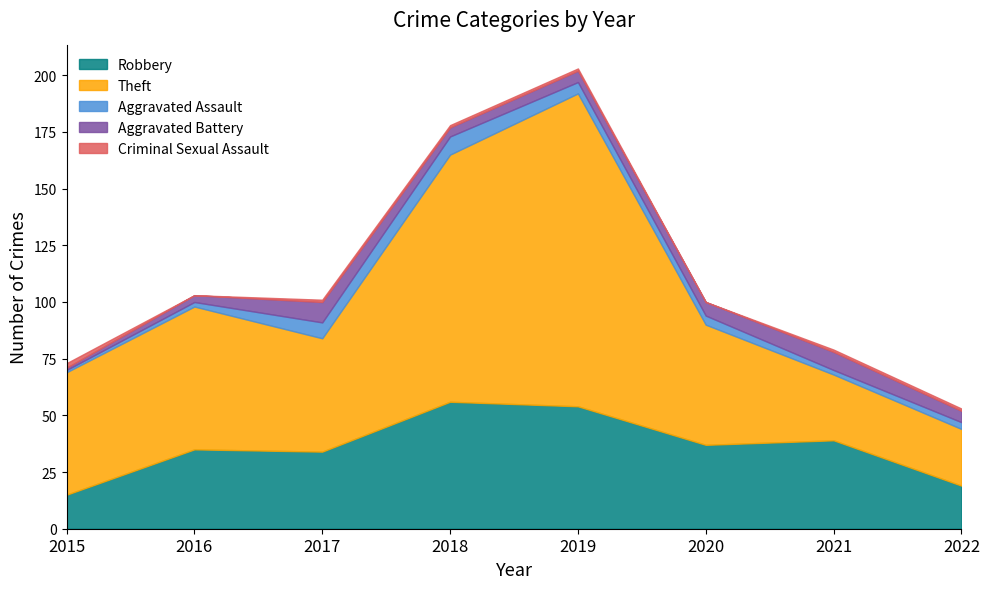

True or false: Aggravated Assault has more than 2 points higher than both neighbors.

False